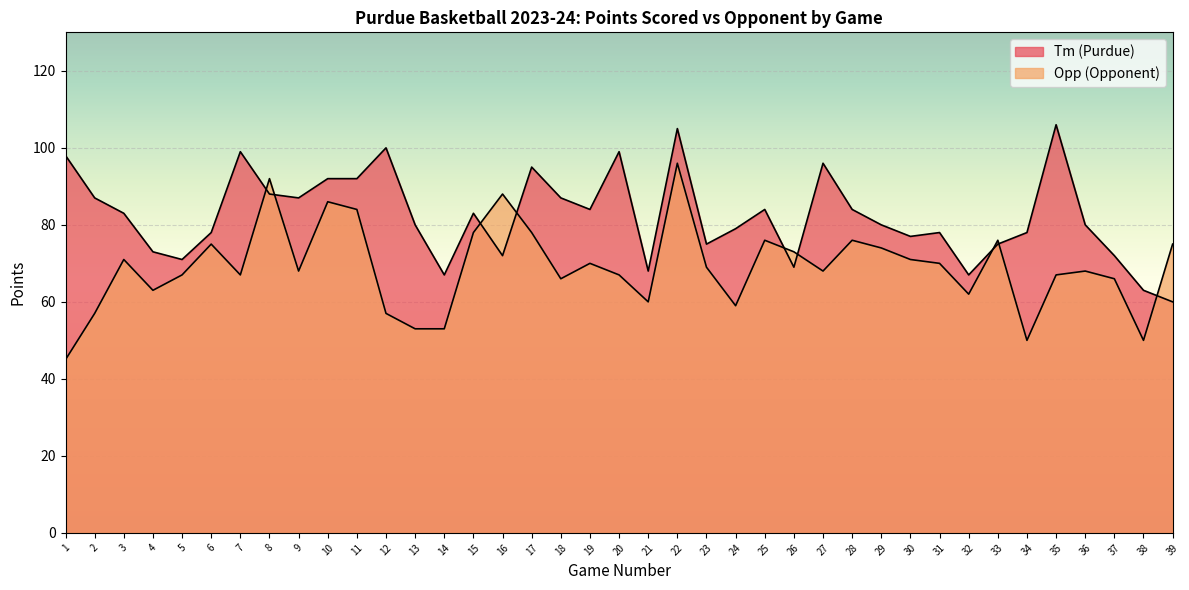

What are all the series names shown in the legend?

Tm, Opp